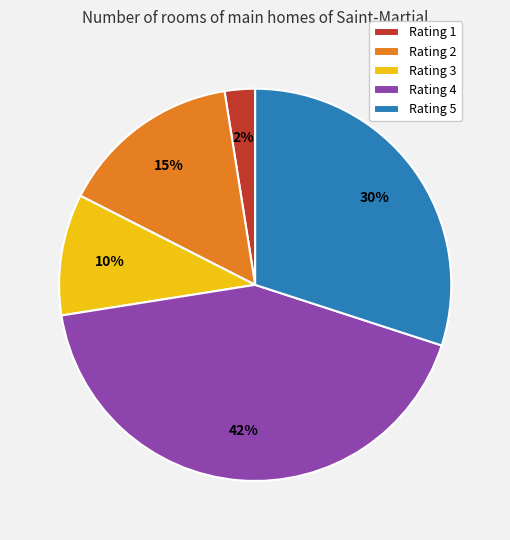

Is there any slice that represents more than half of the pie?

No